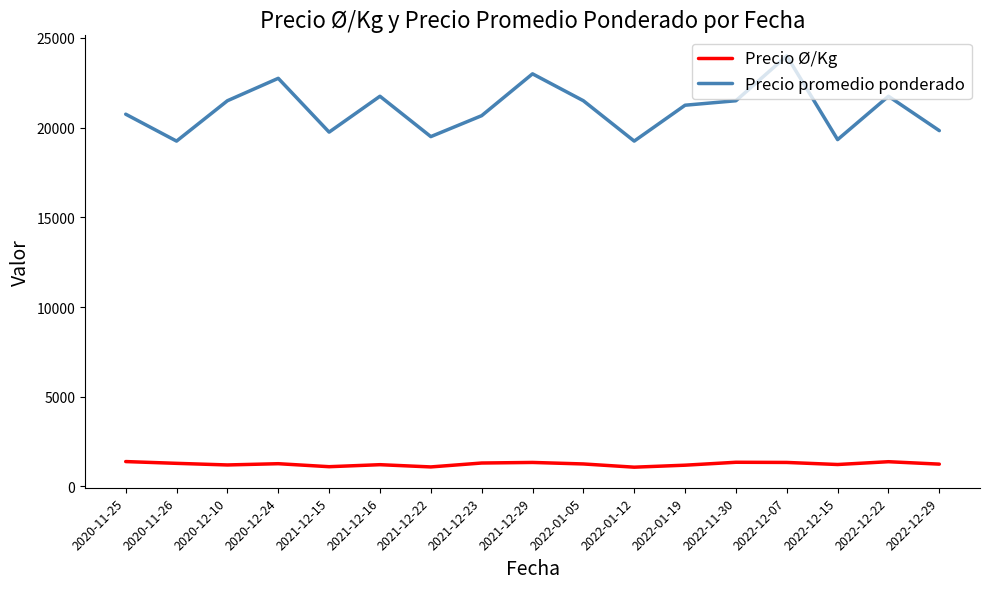

Rank the series at 2020-11-26 from lowest to highest value.

Precio Ø/Kg, Precio promedio ponderado